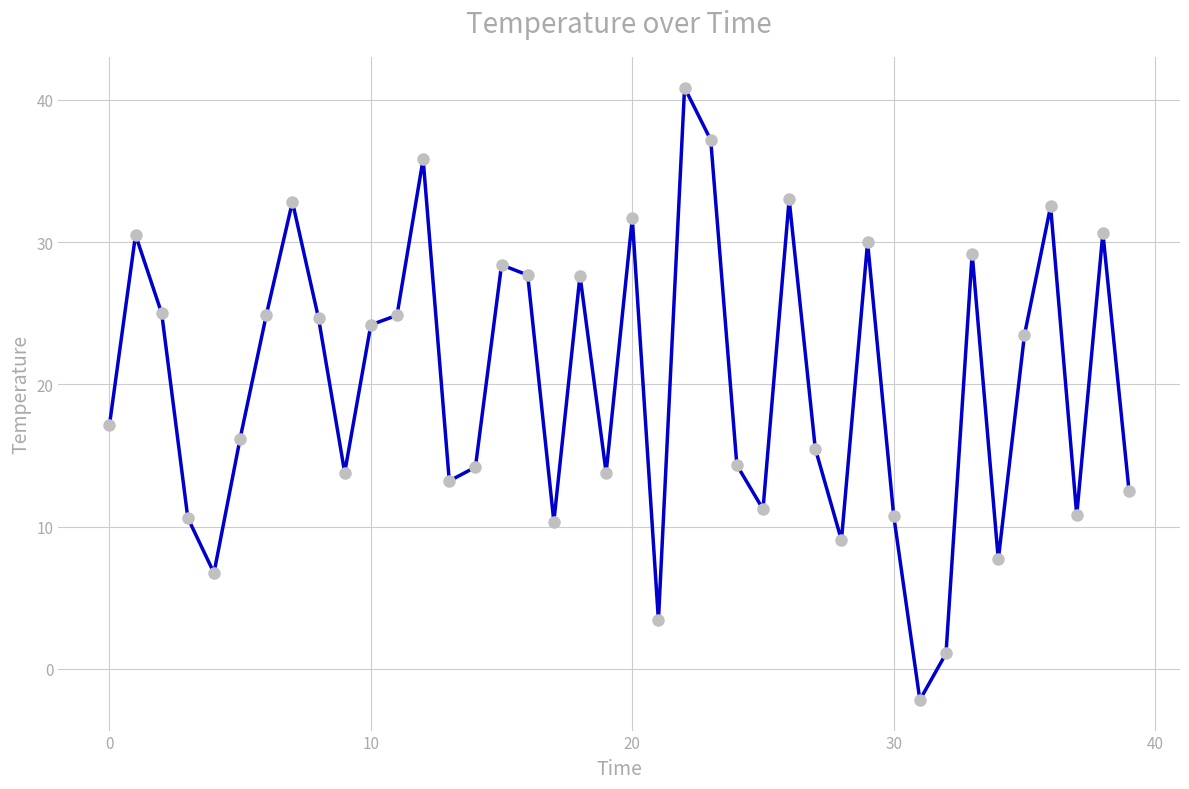

What is the maximum value shown in the chart?

40.9